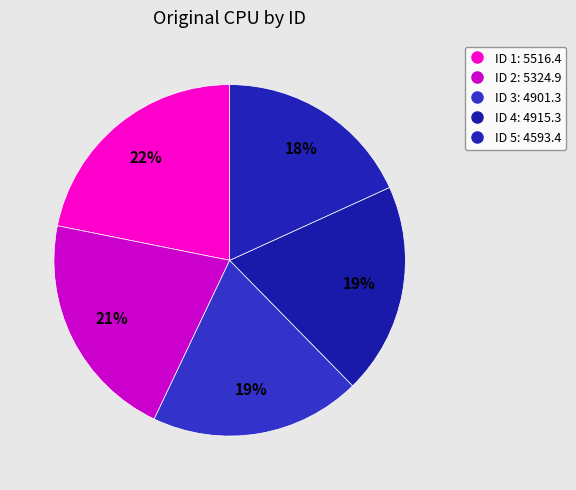

How many slices are in this pie chart?

5